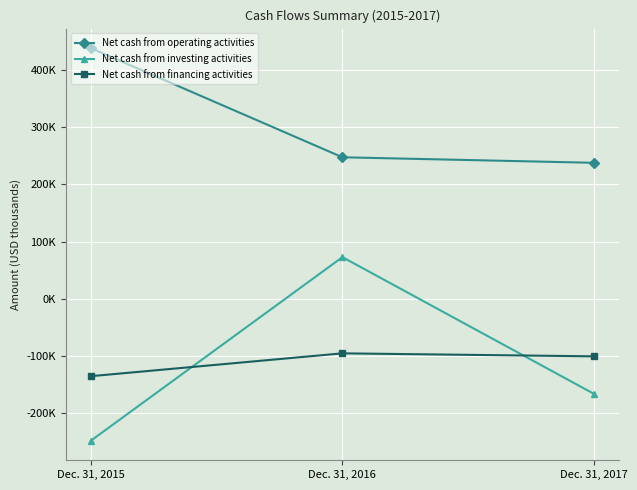

Rank the categories by Net cash from operating activities value from lowest to highest.

Dec. 31, 2017, Dec. 31, 2016, Dec. 31, 2015